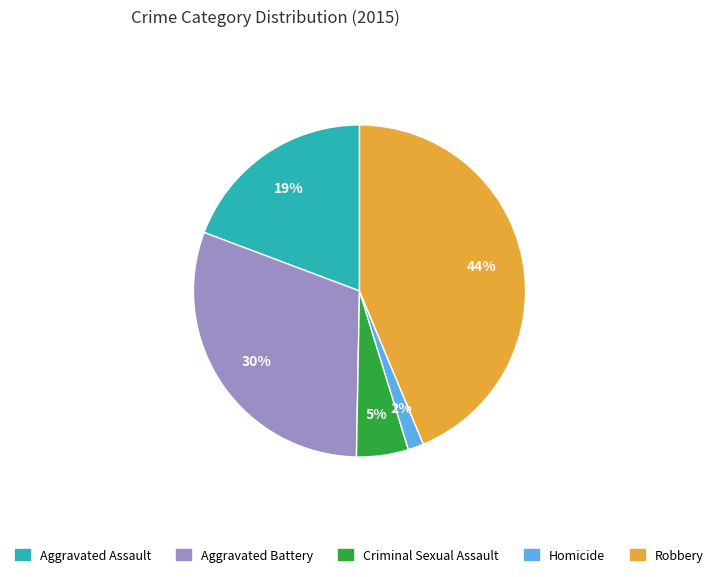

Is the sum of Homicide and Criminal Sexual Assault greater than half?

No